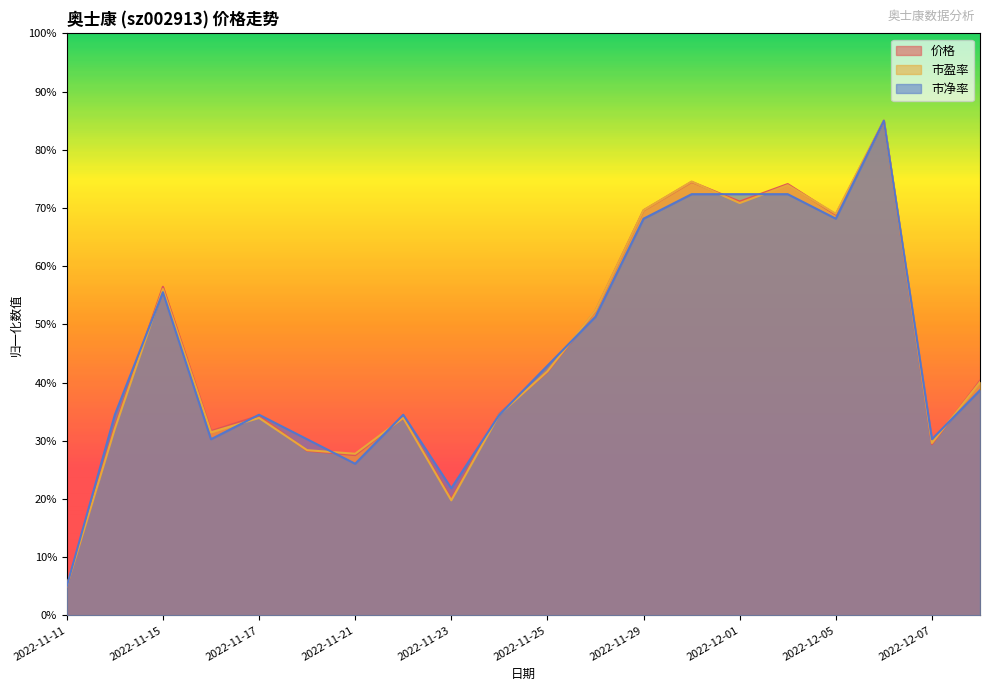

Reading left to right, extract all data points from this chart.

价格: 2022-11-11=5.0	2022-11-14=32.4	2022-11-15=56.5	2022-11-16=31.7	2022-11-17=34.3	2022-11-18=28.3	2022-11-21=27.5	2022-11-22=33.9	2022-11-23=20.0	2022-11-24=34.7	2022-11-25=41.8	2022-11-28=52.3	2022-11-29=69.6	2022-11-30=74.5	2022-12-01=71.1	2022-12-02=74.1	2022-12-05=68.8	2022-12-06=85.0	2022-12-07=29.4	2022-12-08=40.3
市盈率: 2022-11-11=5.0	2022-11-14=32.1	2022-11-15=56.1	2022-11-16=31.5	2022-11-17=33.9	2022-11-18=28.4	2022-11-21=27.8	2022-11-22=33.9	2022-11-23=19.8	2022-11-24=34.5	2022-11-25=41.9	2022-11-28=52.4	2022-11-29=69.6	2022-11-30=74.5	2022-12-01=70.8	2022-12-02=73.9	2022-12-05=69.0	2022-12-06=85.0	2022-12-07=29.6	2022-12-08=40.1
市净率: 2022-11-11=5.0	2022-11-14=34.5	2022-11-15=55.5	2022-11-16=30.3	2022-11-17=34.5	2022-11-18=30.3	2022-11-21=26.1	2022-11-22=34.5	2022-11-23=21.8	2022-11-24=34.5	2022-11-25=42.9	2022-11-28=51.3	2022-11-29=68.2	2022-11-30=72.4	2022-12-01=72.4	2022-12-02=72.4	2022-12-05=68.2	2022-12-06=85.0	2022-12-07=30.3	2022-12-08=38.7